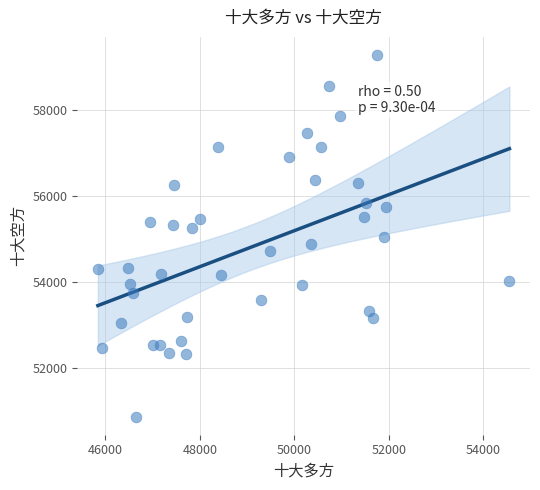

What is the range of X values (max minus min)?

8710